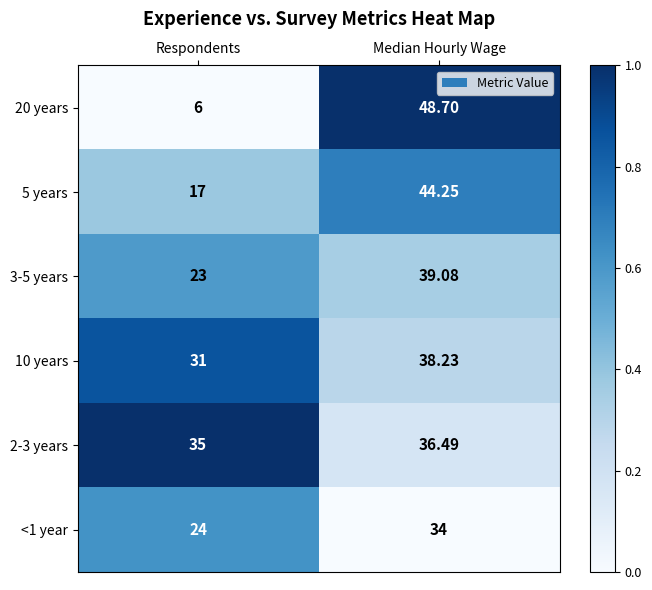

At which label is 2-3 years closest to 35?

Respondents